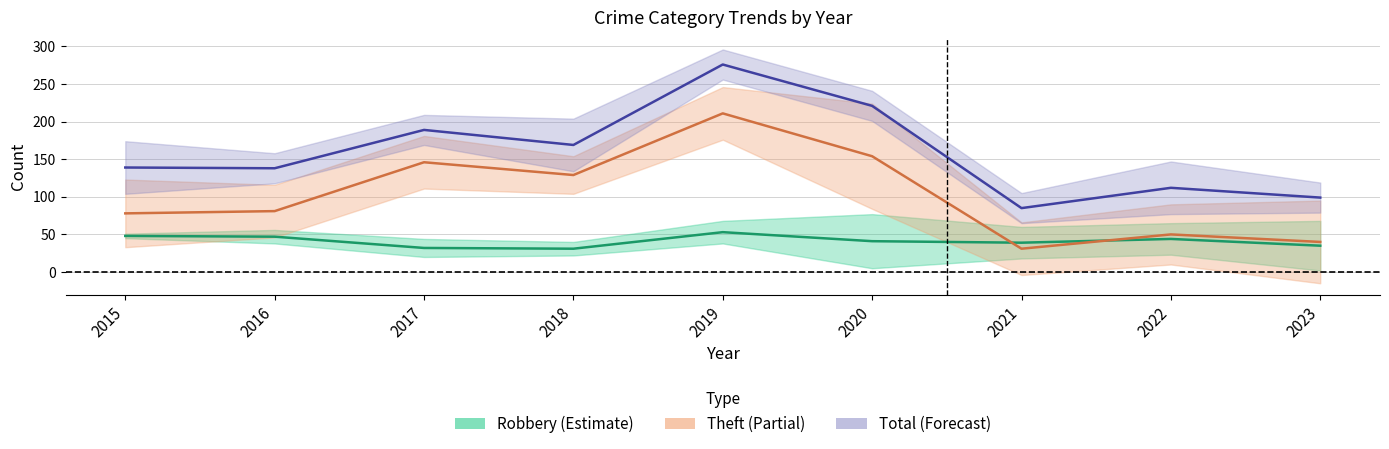

What is the value of the Total point at the 3rd from the left?

189